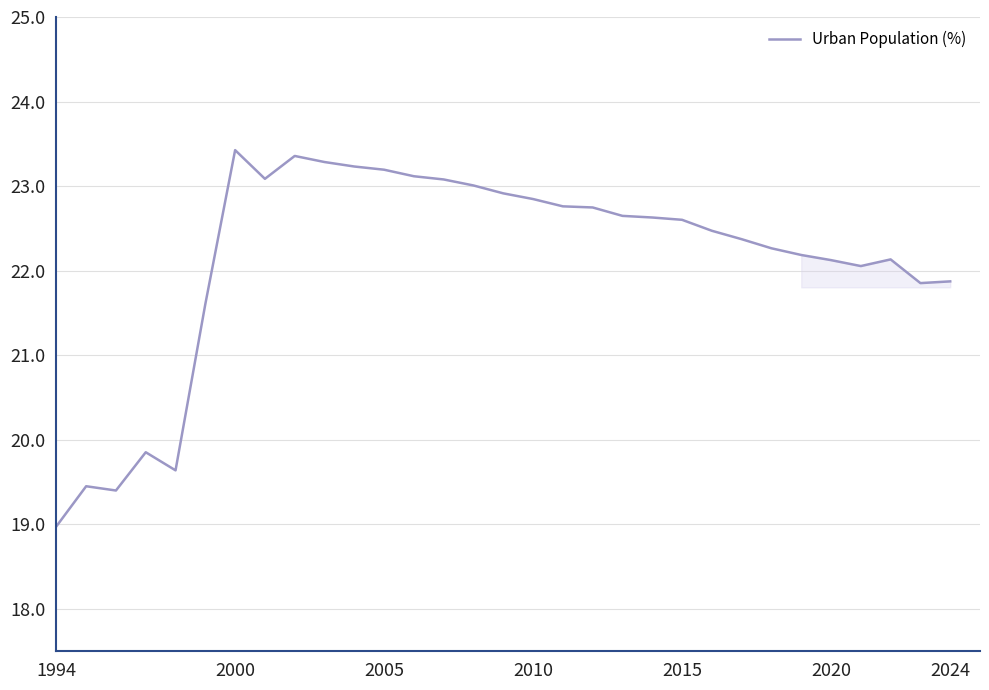

True or false: the data has more than 1 interior local peaks.

True